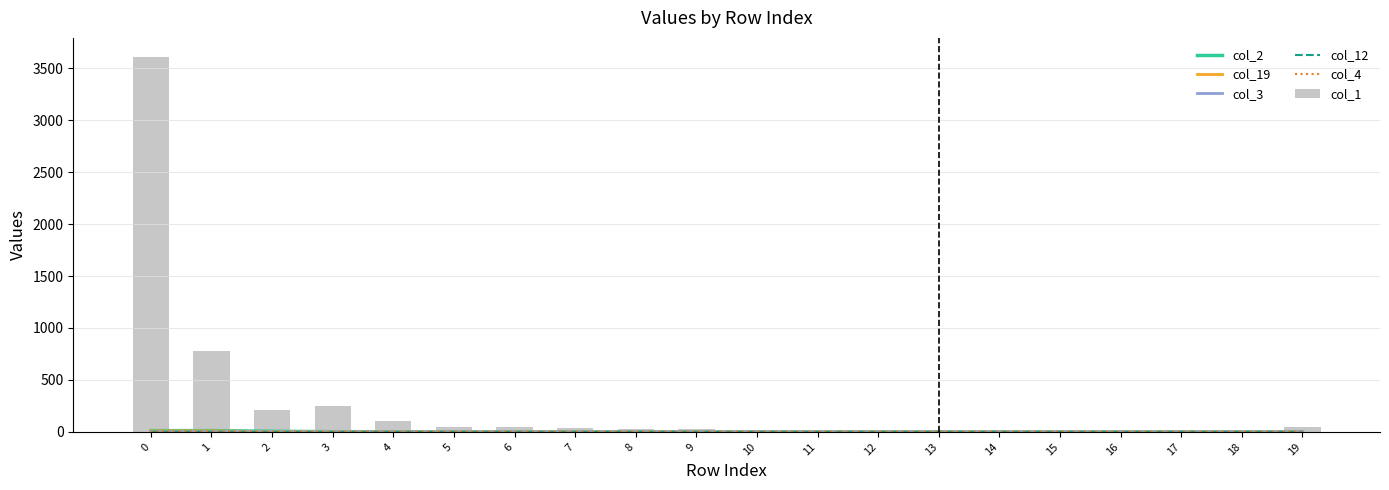

Which series changed the most between 1 and 18?

col_1